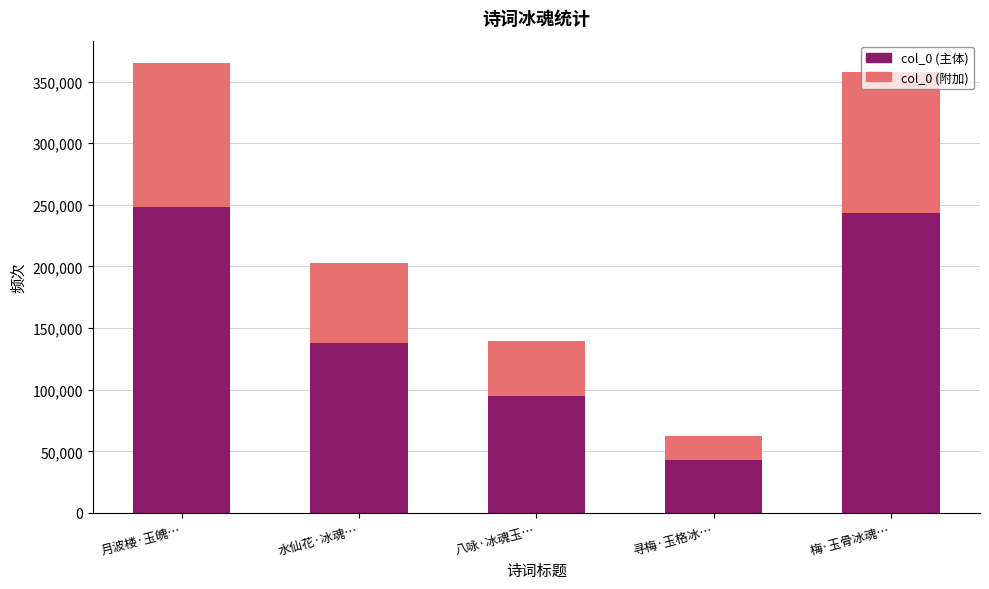

What are all the series names shown in the legend?

col_0 (主体), col_0 (附加)